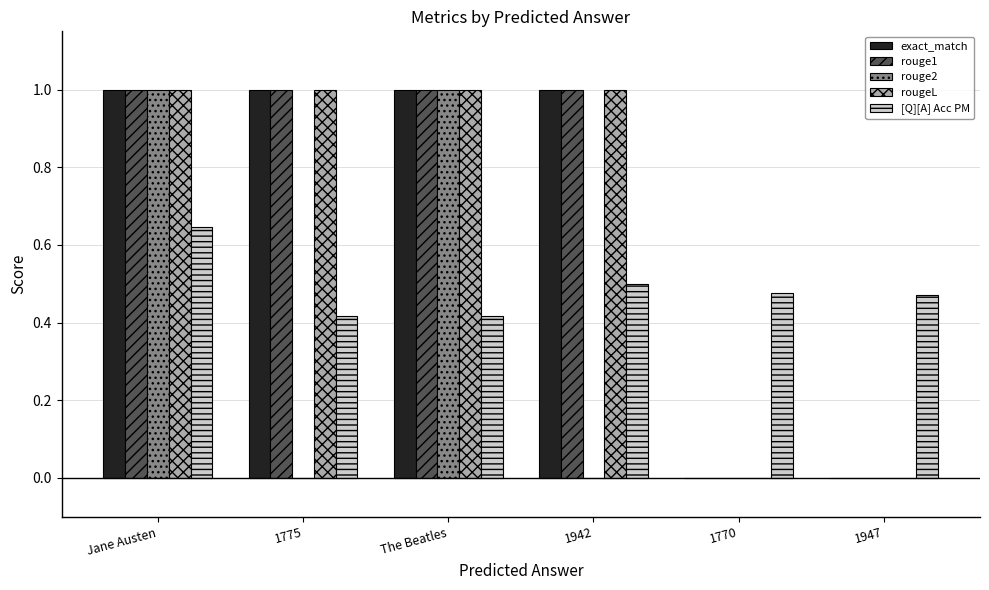

What is the maximum value shown in the chart?

1.0